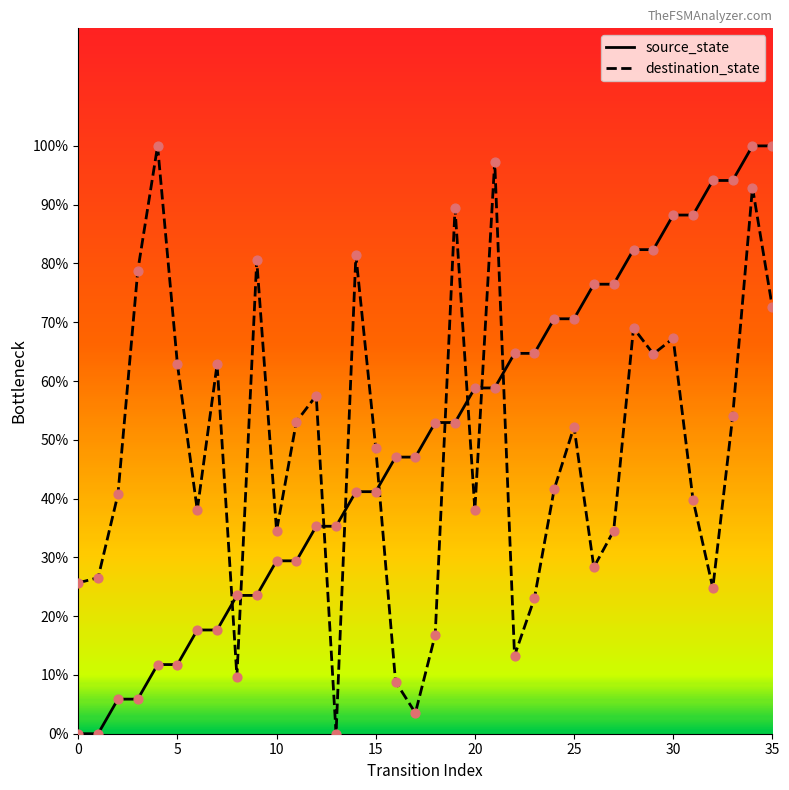

What is the total value across all series at 12?

92.8